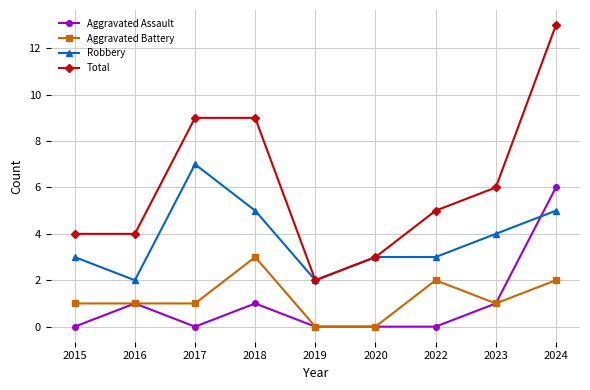

True or false: Aggravated Assault and Robbery cross at least once.

True